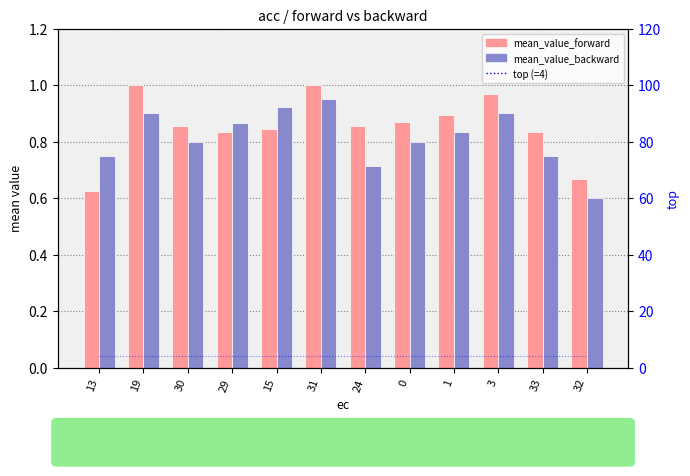

Rank the categories by mean_value_backward value from highest to lowest.

31, 15, 19, 3, 29, 1, 30, 0, 13, 33, 24, 32